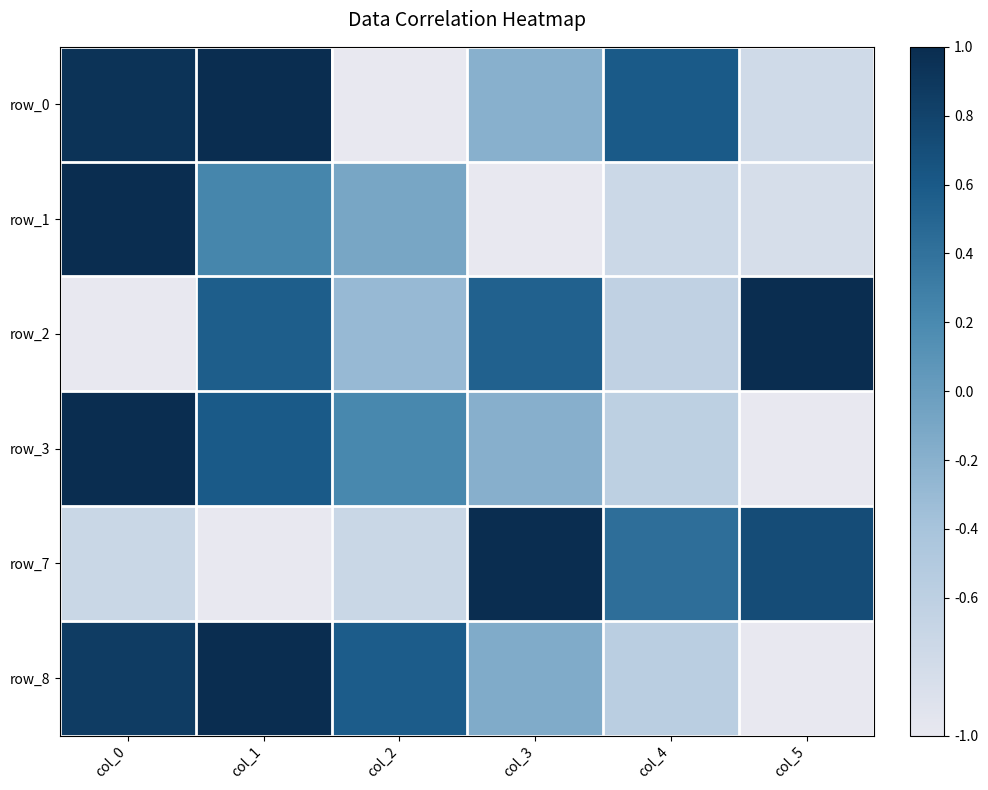

How many negative values does the row_0 series have?

3